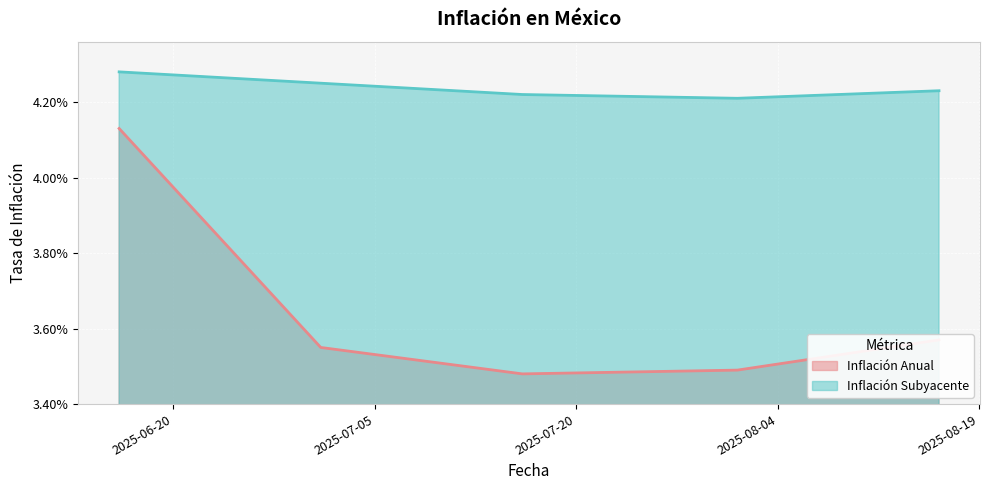

What is the label of the 1st point from the right?

2025-08-16